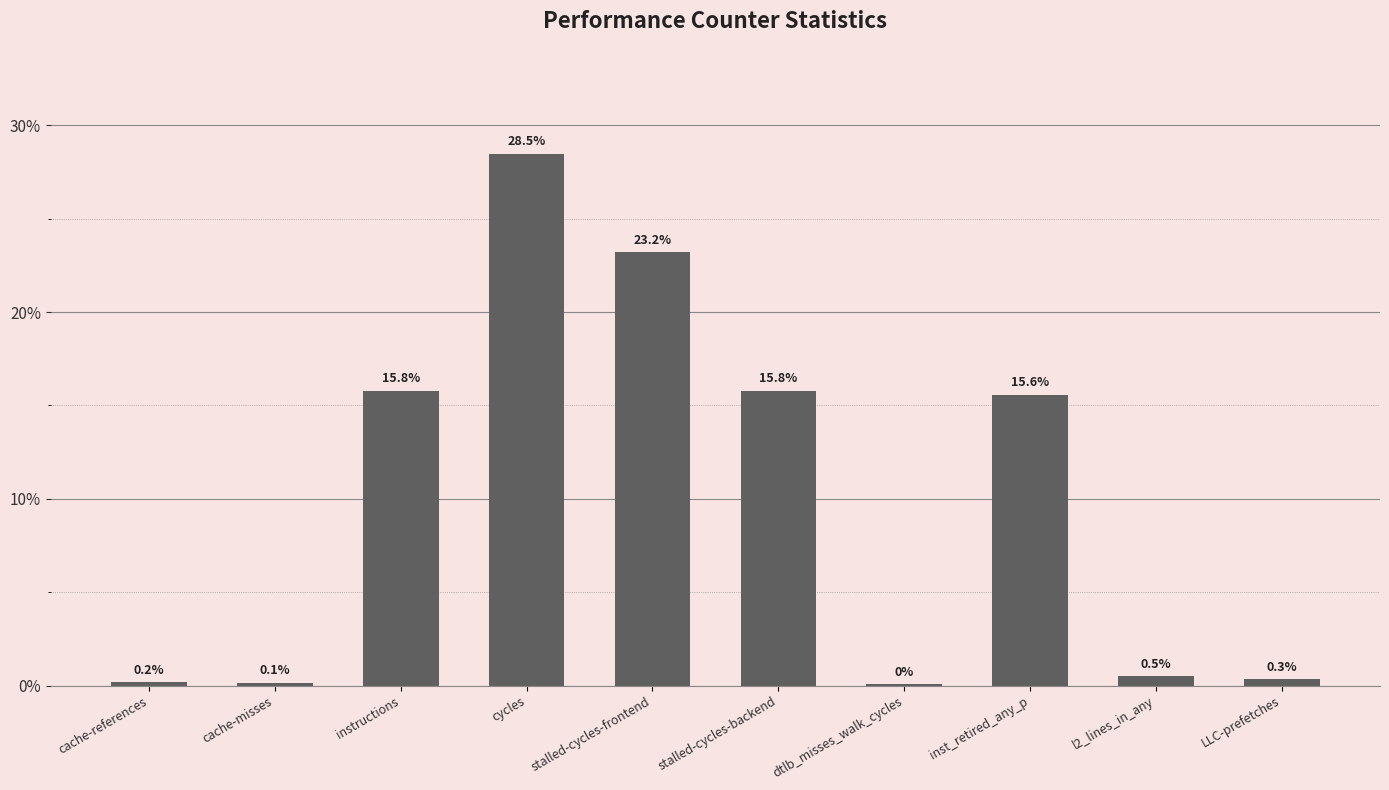

At which category does the chart reach its peak across all series?

cycles